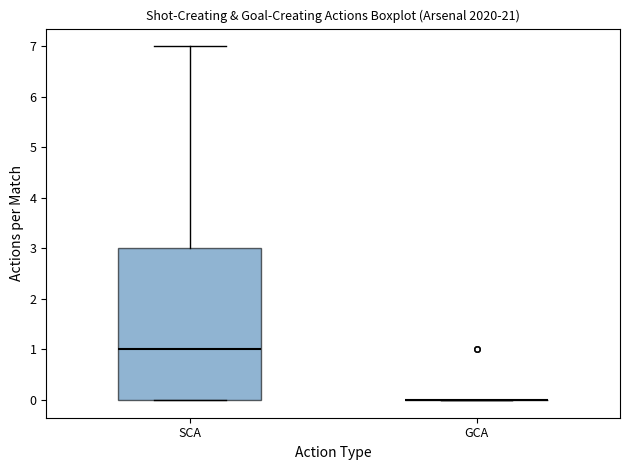

Which box is the tallest, from its lower edge to its upper edge?

SCA